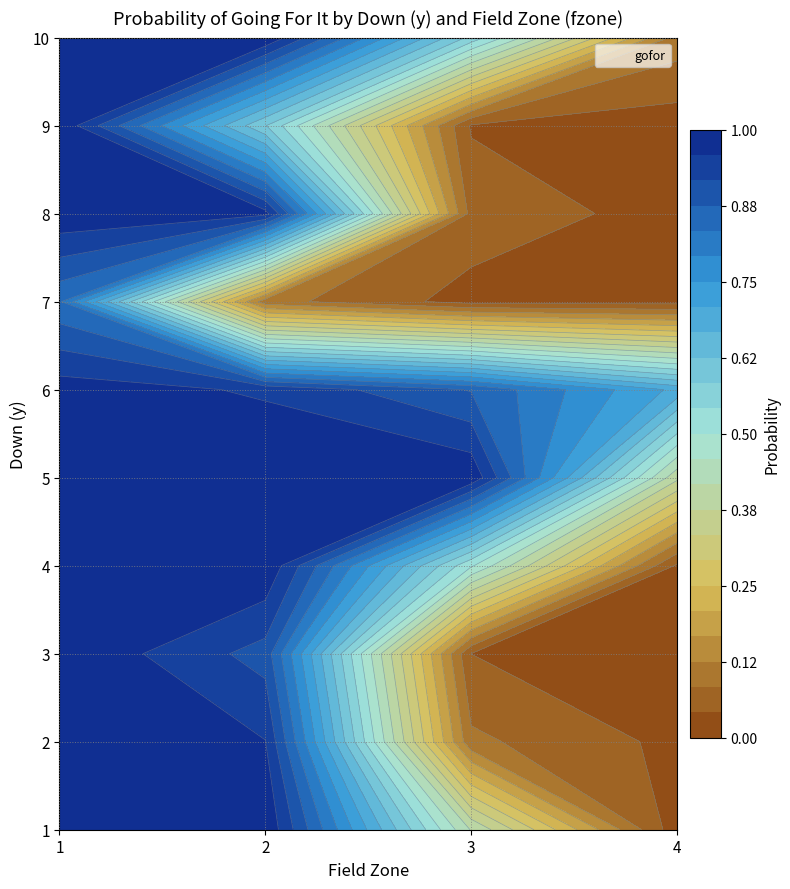

What is the total value across all series at 2?

8.5